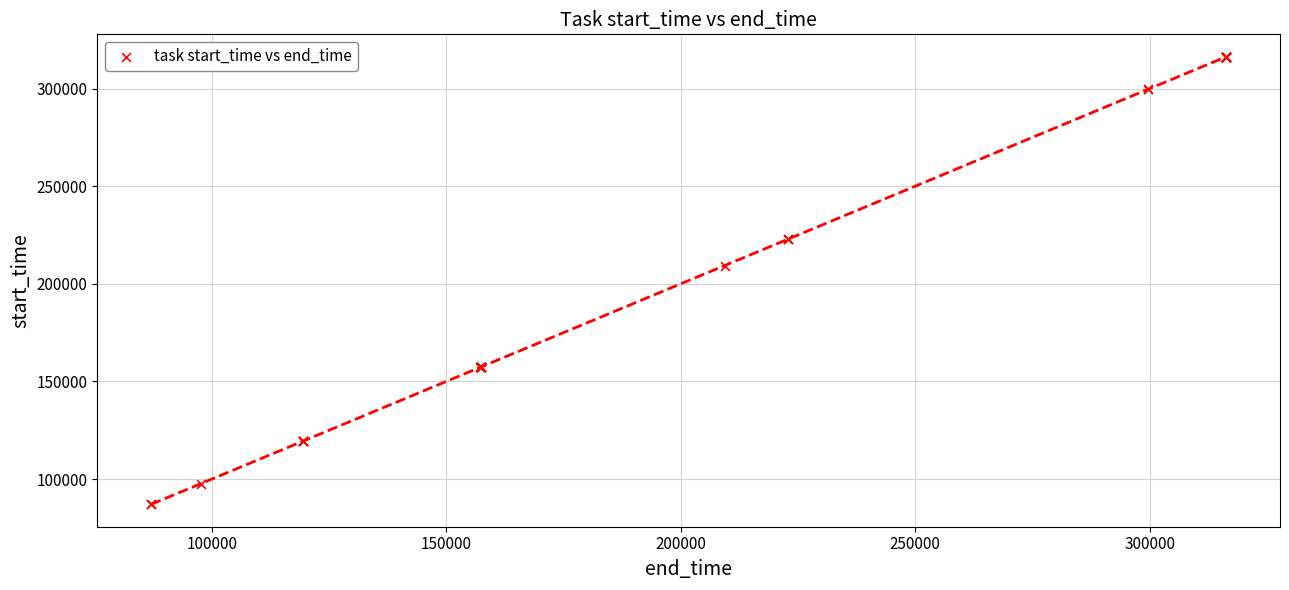

What Y value in the scatter plot is closest to 201680?

209345